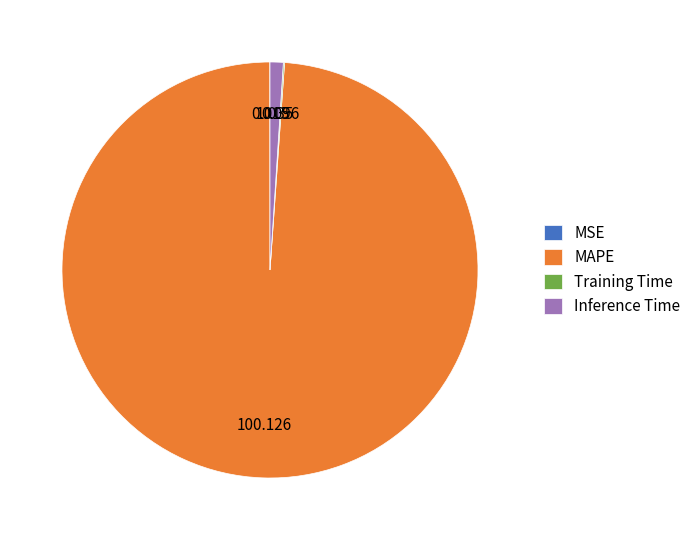

Is there a majority slice in this chart?

Yes